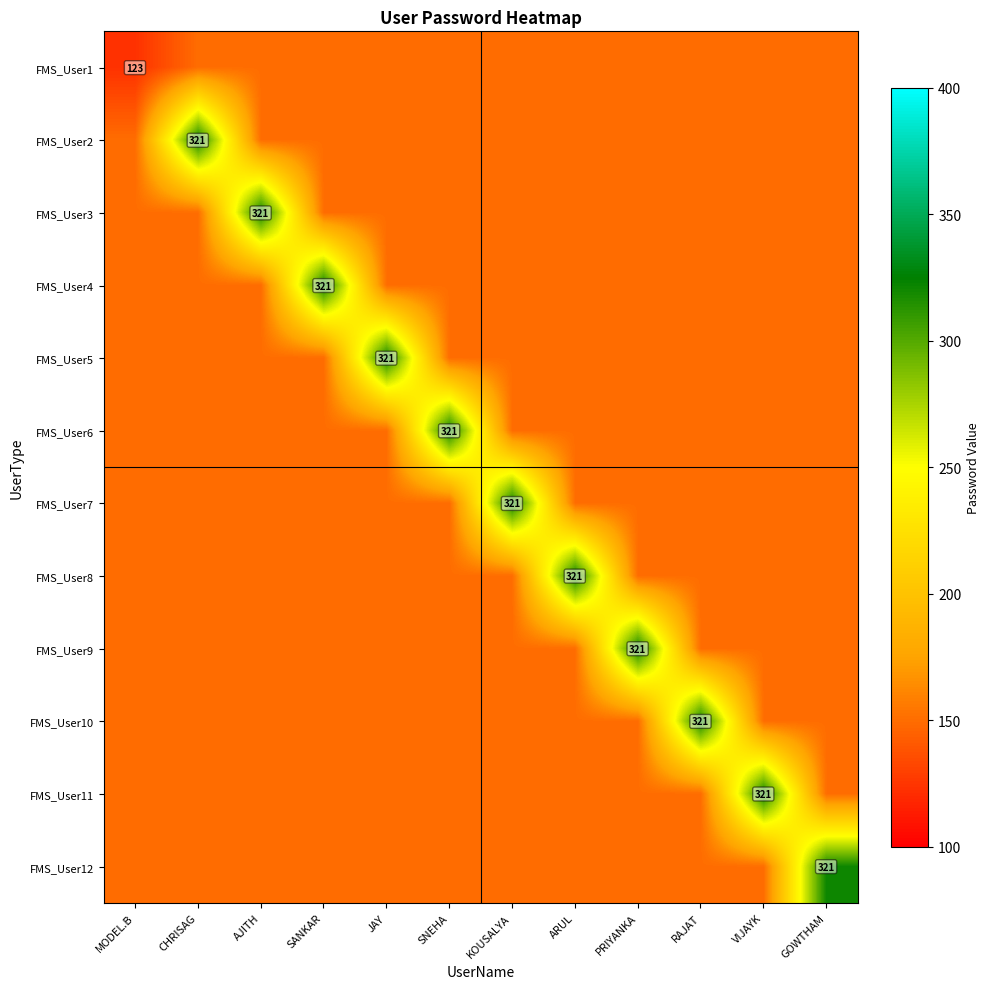

At how many categories does at least one series exceed 156?

11